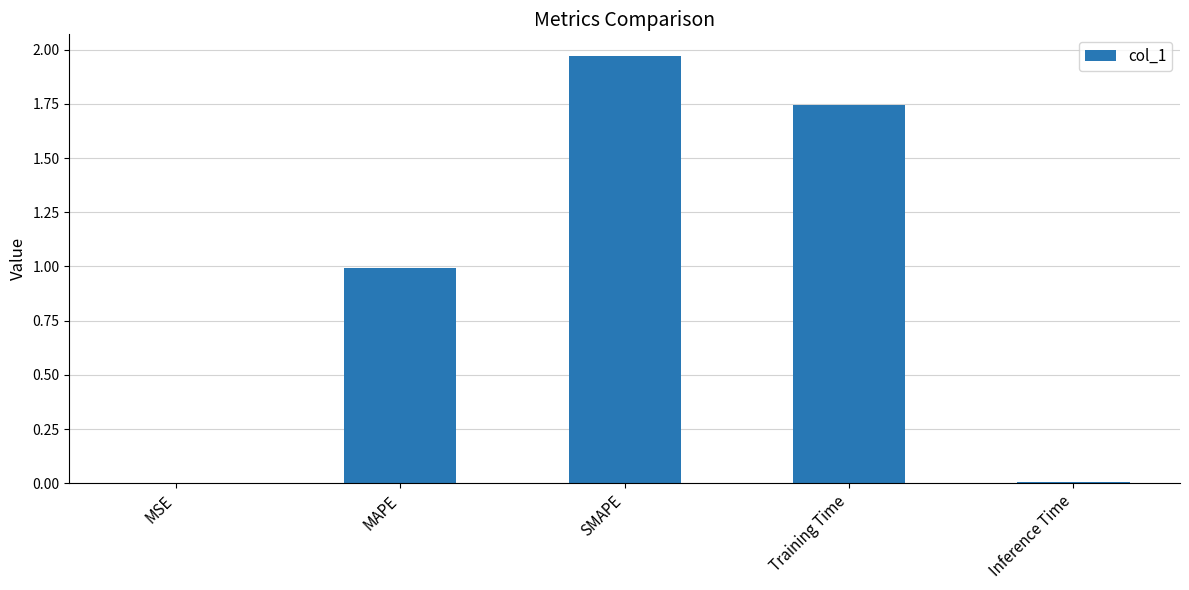

Are the bars horizontal?

No